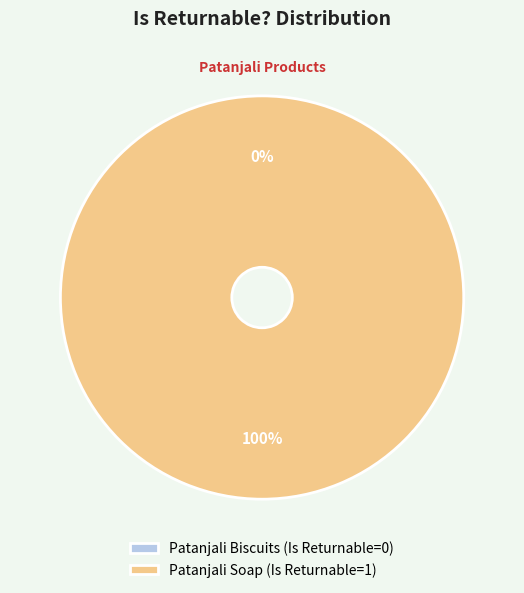

The Patanjali Soap slice represents 99% of the pie. True or false?

False